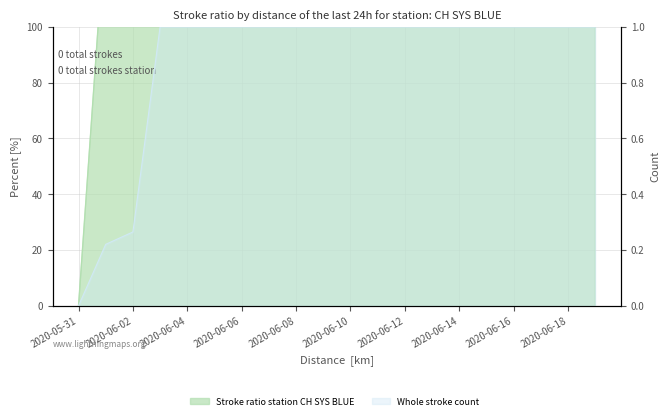

What is the sum of all values?

11033